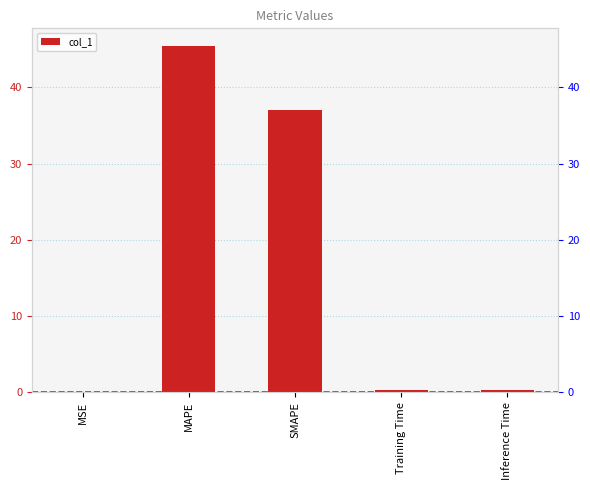

How many data points does each series have?

5